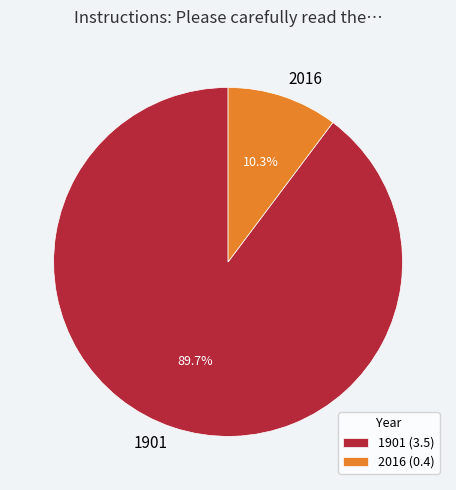

What percentage is NOT represented by 2016?

89.7%